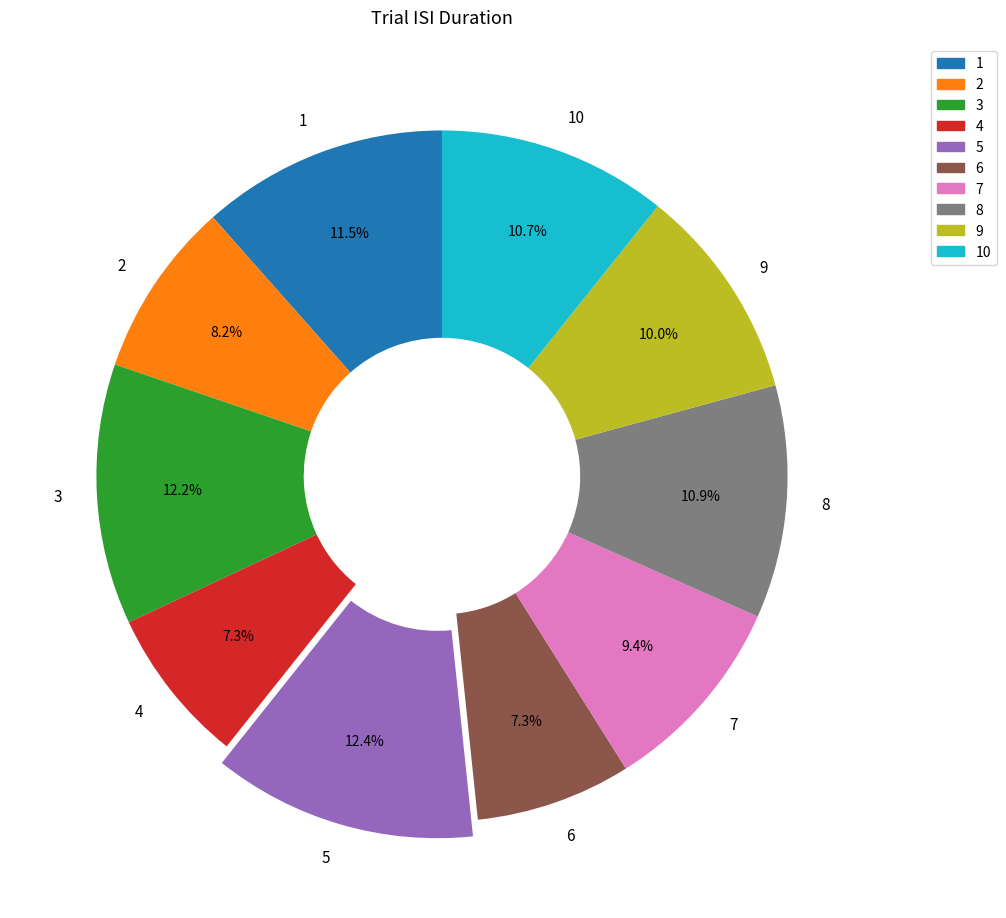

Count the number of slices in the pie.

10